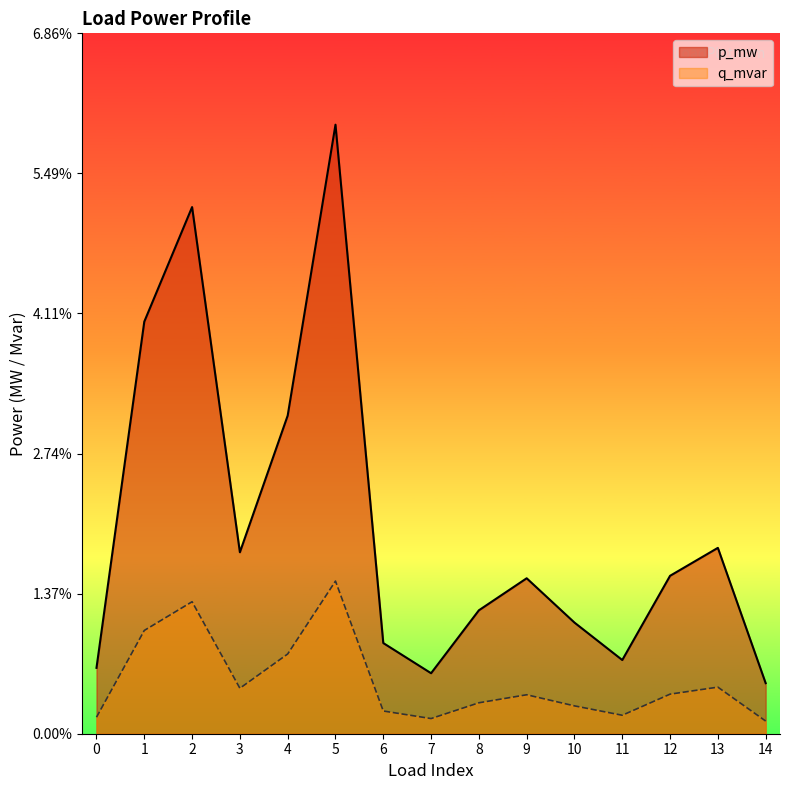

The p_mw series shows 0.0 at 5. True or false?

False